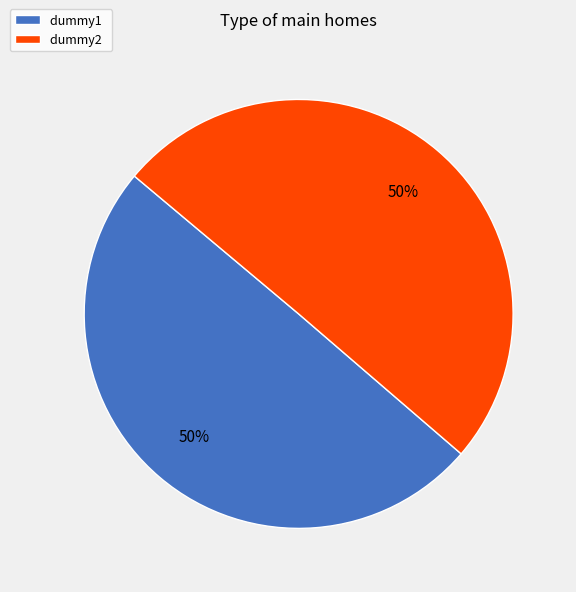

Do dummy1 and dummy2 together represent more than half of the pie?

Yes